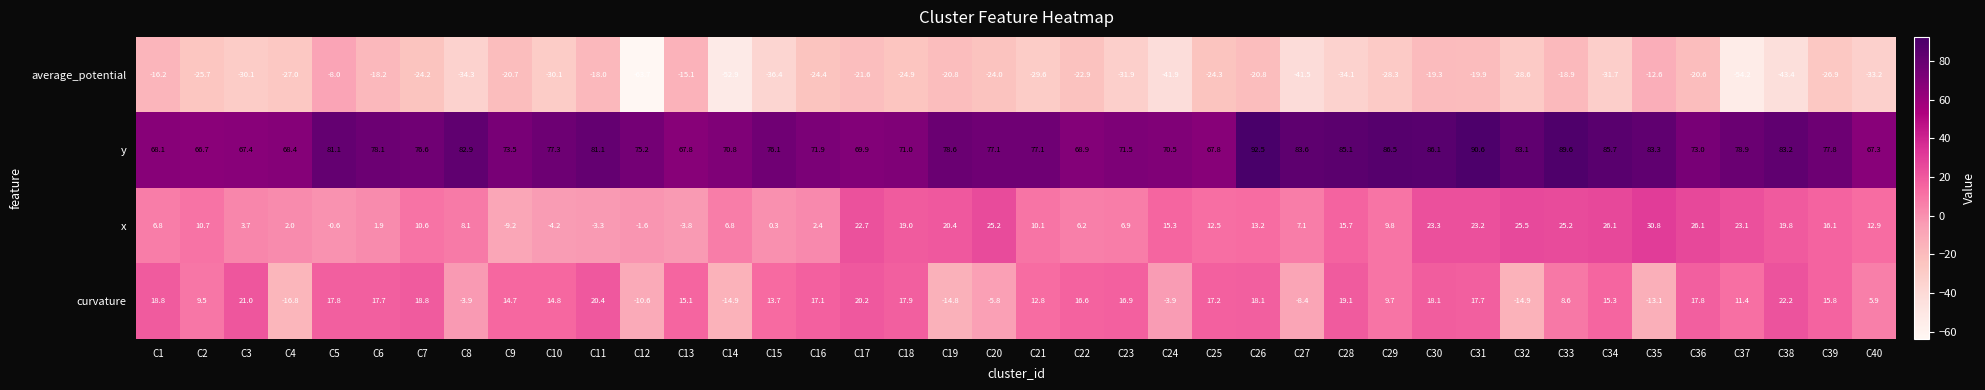

Which series has the largest range (max minus min)?

average_potential